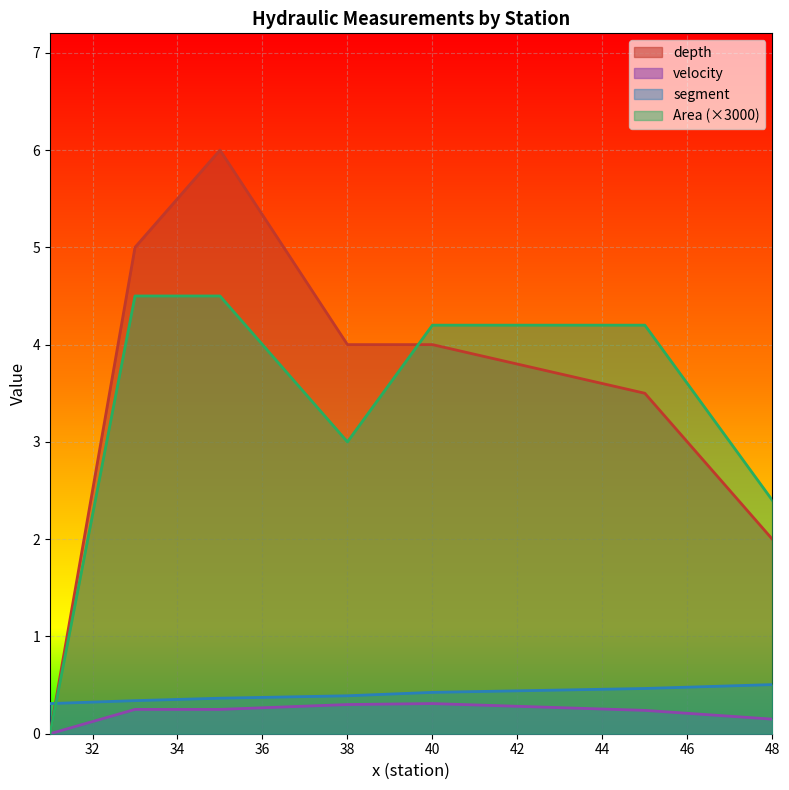

Is it true that depth equals 6.5 at 40?

False